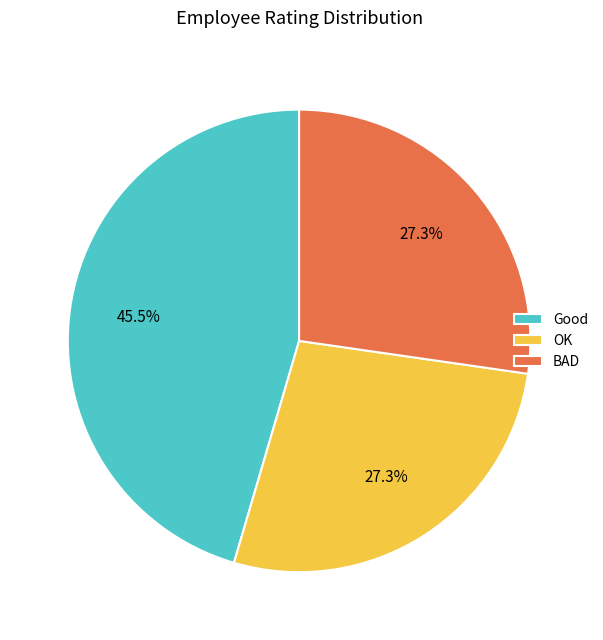

Does OK represent more than half of the total?

No